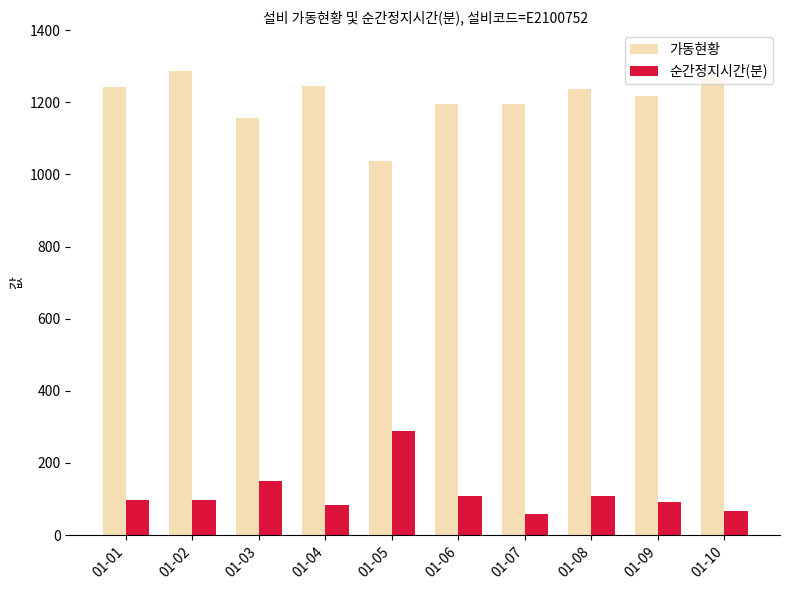

What is the spread (max minus min) of values at 01-10?

1203.1